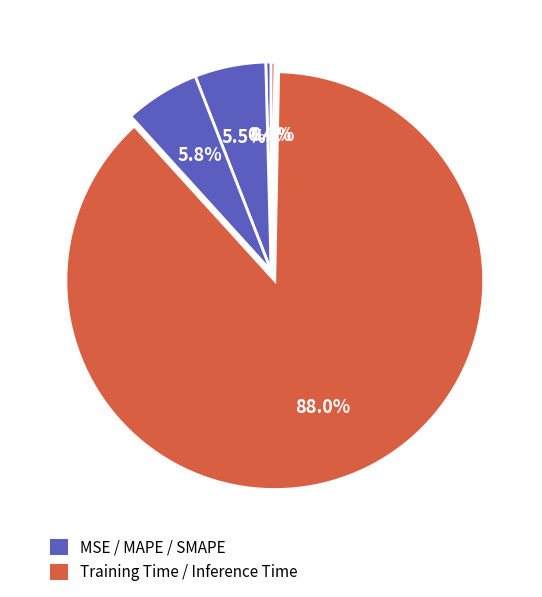

What is the largest slice in the pie chart?

Training Time